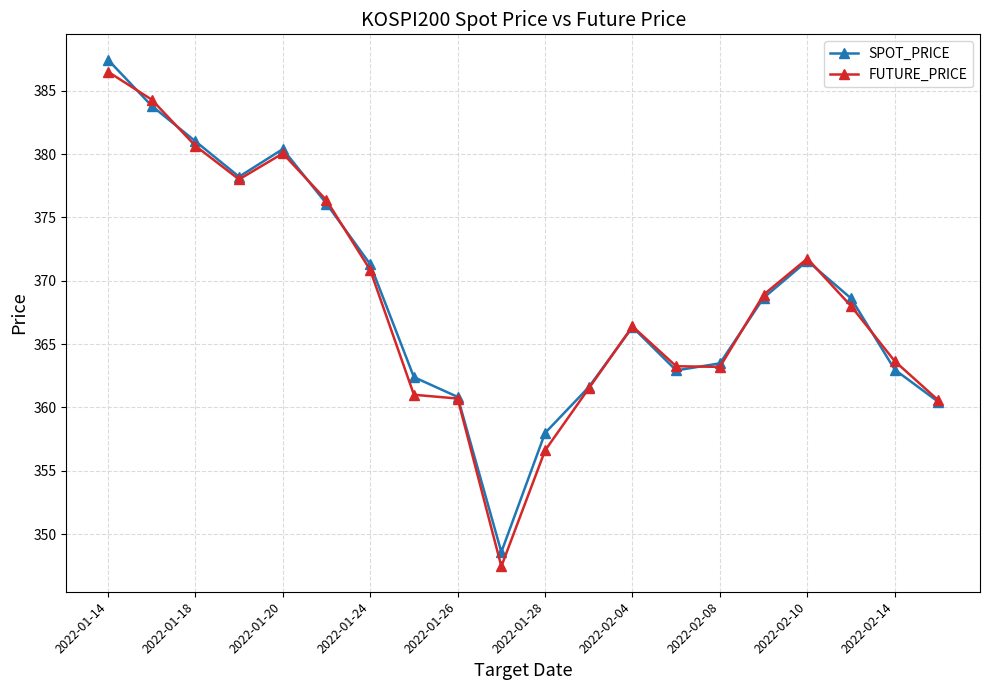

Which series has the largest range (max minus min)?

FUTURE_PRICE